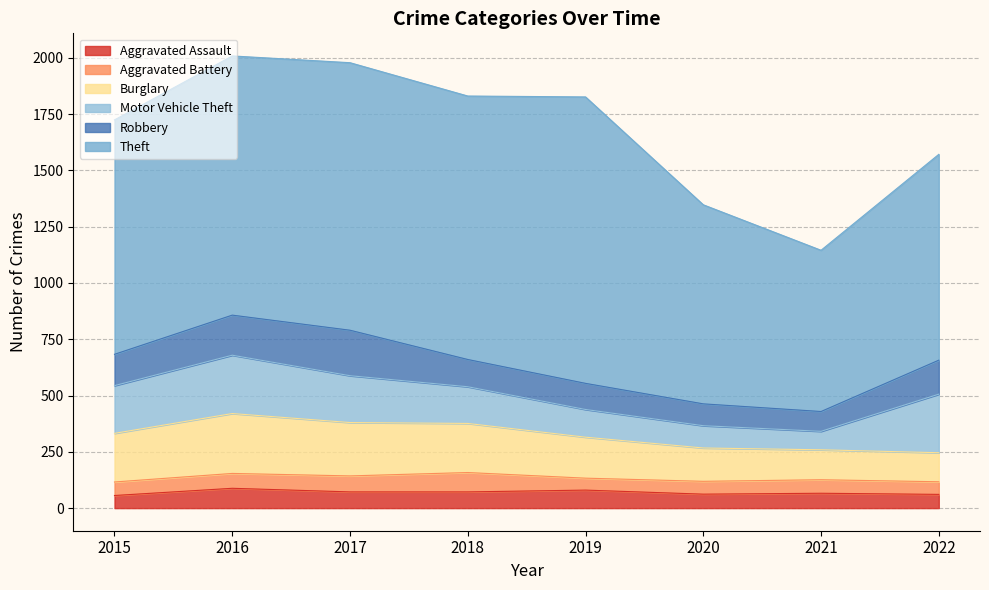

Read the Aggravated Assault value at 2022, to the nearest 5.

60